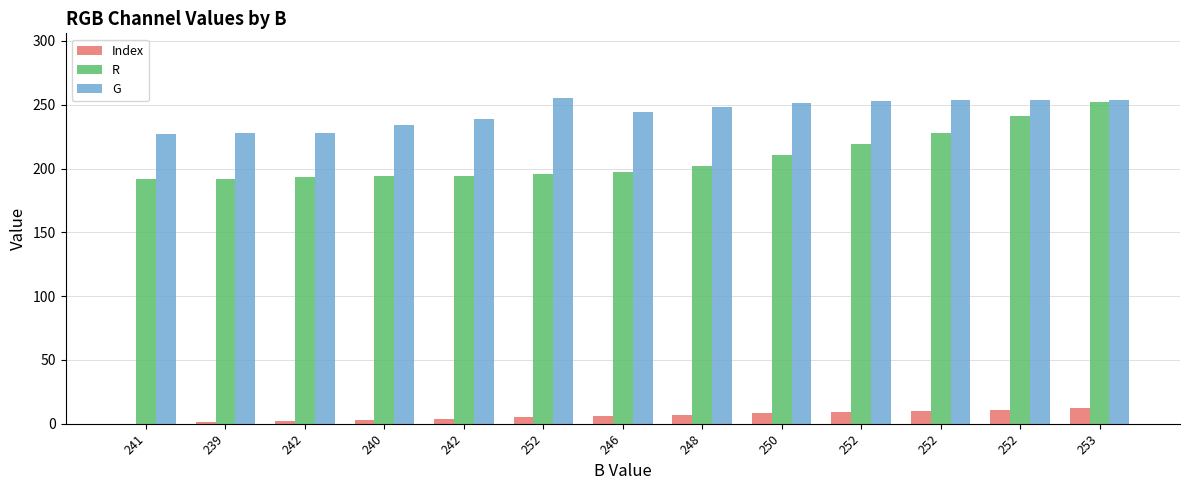

How many groups of bars are there?

13